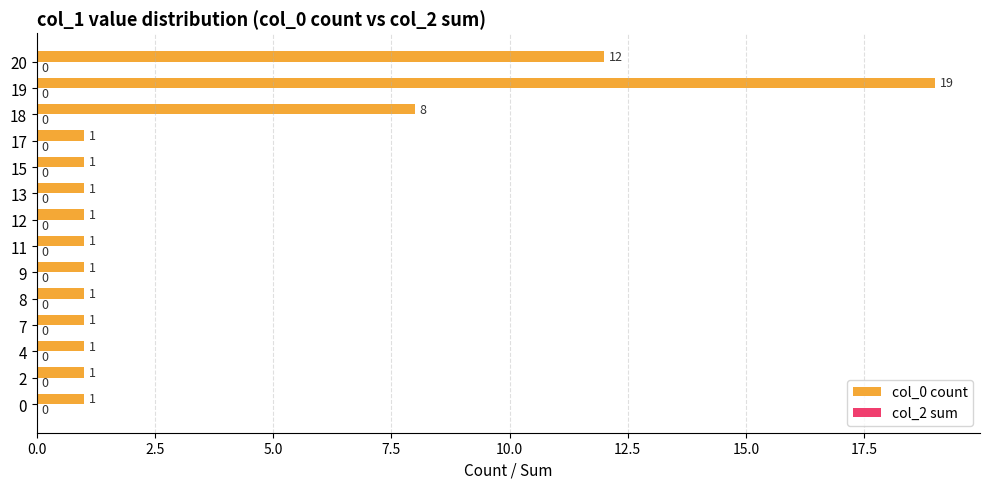

Are the bars horizontal?

Yes